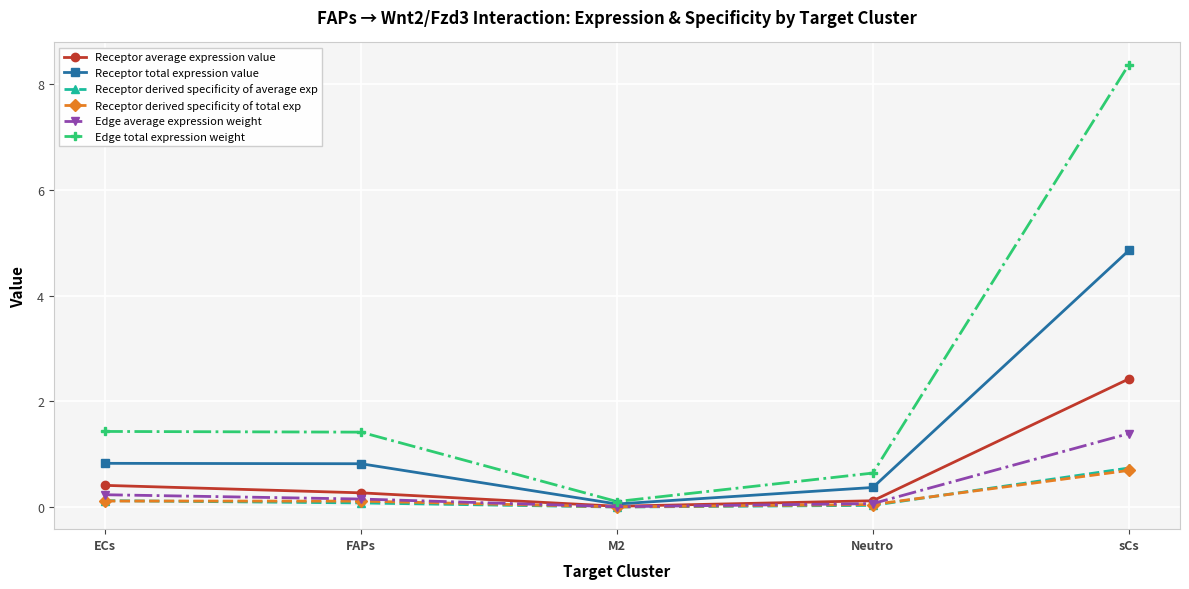

What is the difference between the maximum and second lowest values in the Receptor average expression value series?

2.3